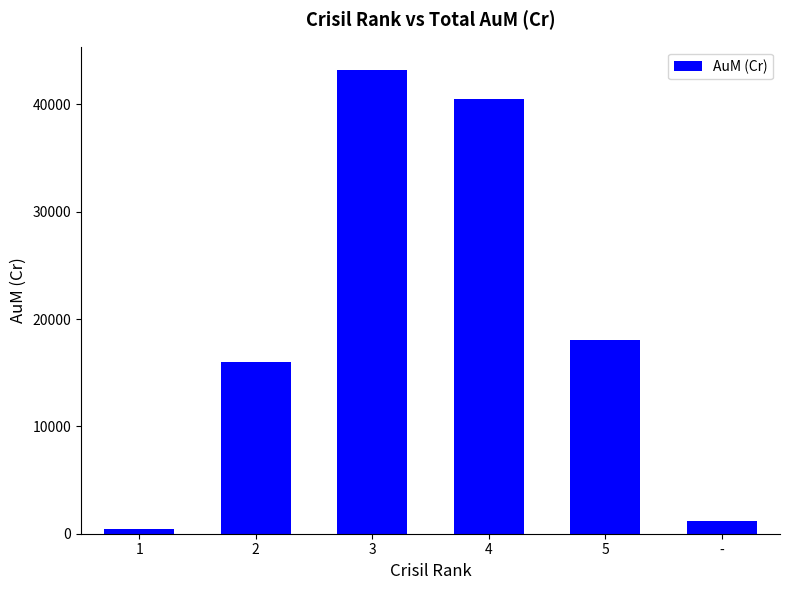

Is it true that the value at 3 is 43209.3?

True